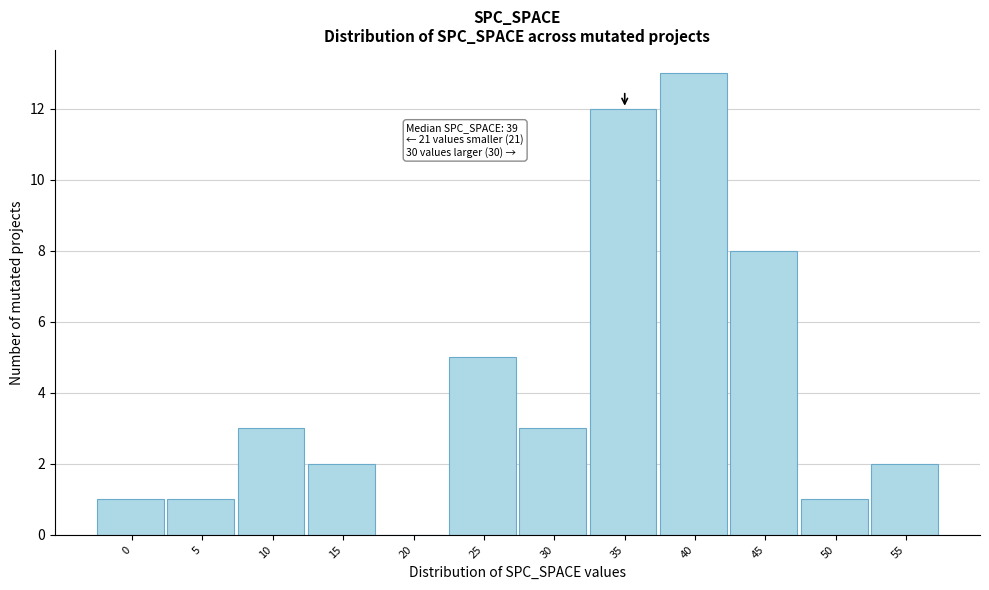

Reading left to right, list all the values displayed in this chart.

0=1	5=1	10=3	15=2	20=0	25=5	30=3	35=12	40=13	45=8	50=1	55=2